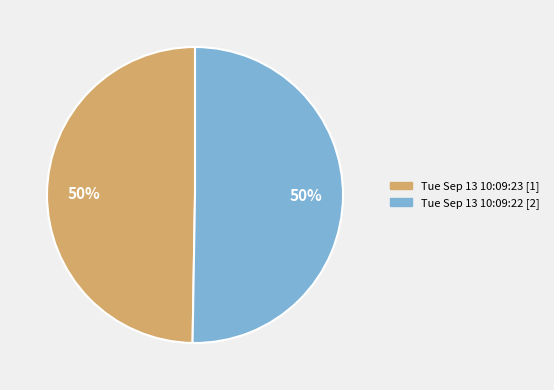

Count the number of slices in the pie.

2